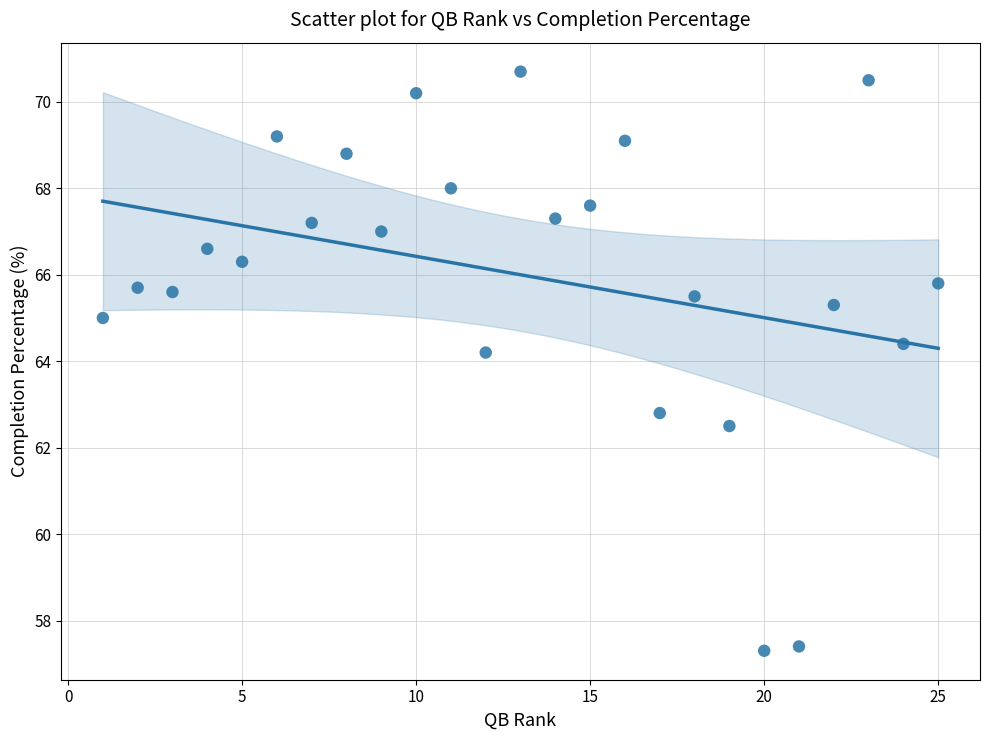

What Y value in the scatter plot is closest to 64?

64.2